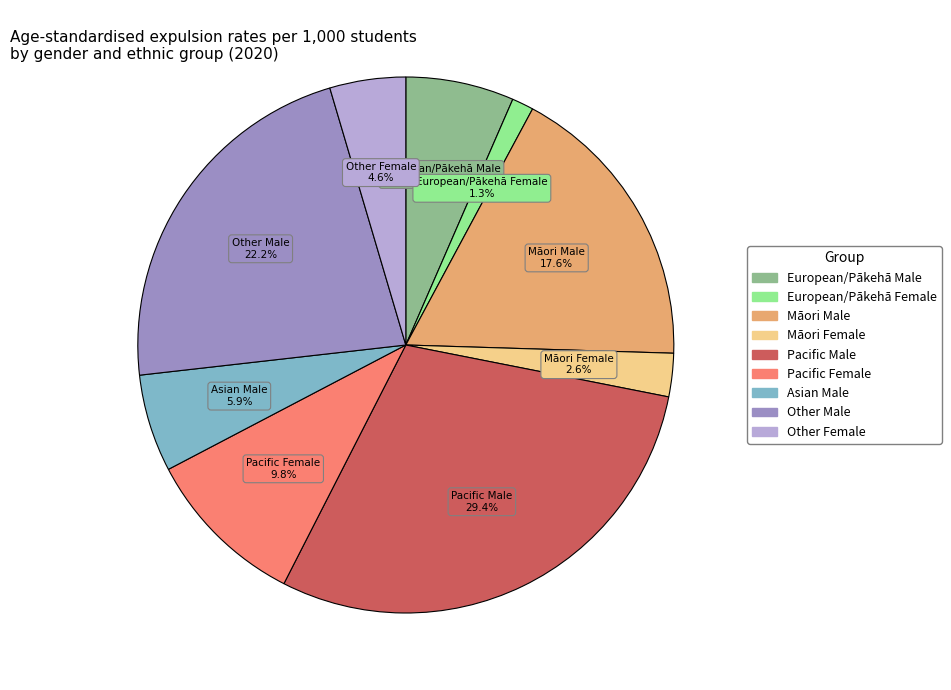

To the nearest percent, what percentage of the pie is Māori Female?

3%